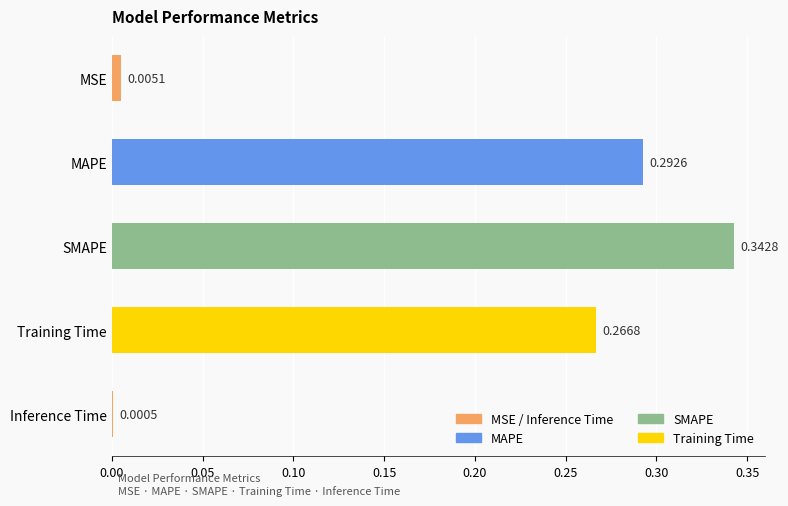

Where is the data nearest to the value 0?

Inference Time